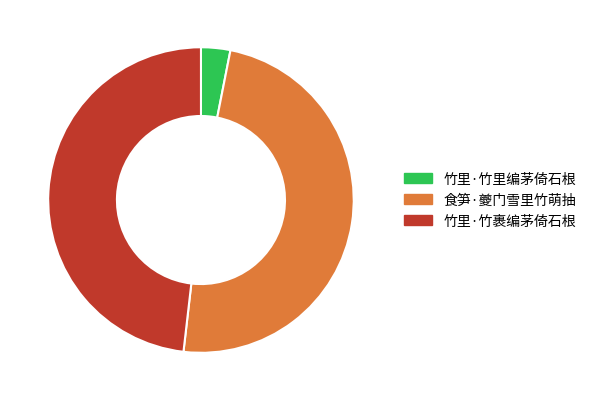

How many segments does this pie chart have?

3